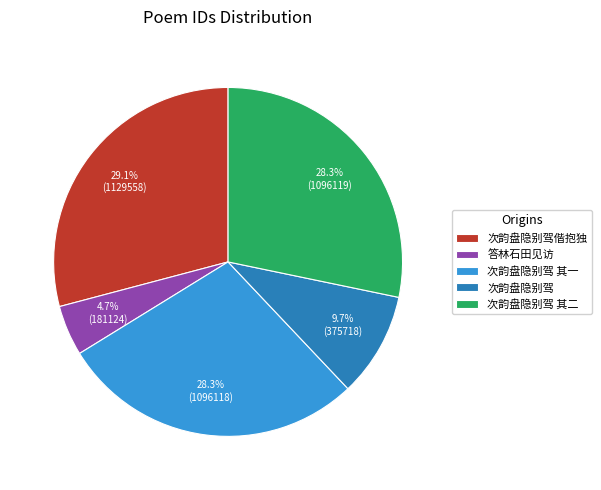

How many slices are in this pie chart?

5